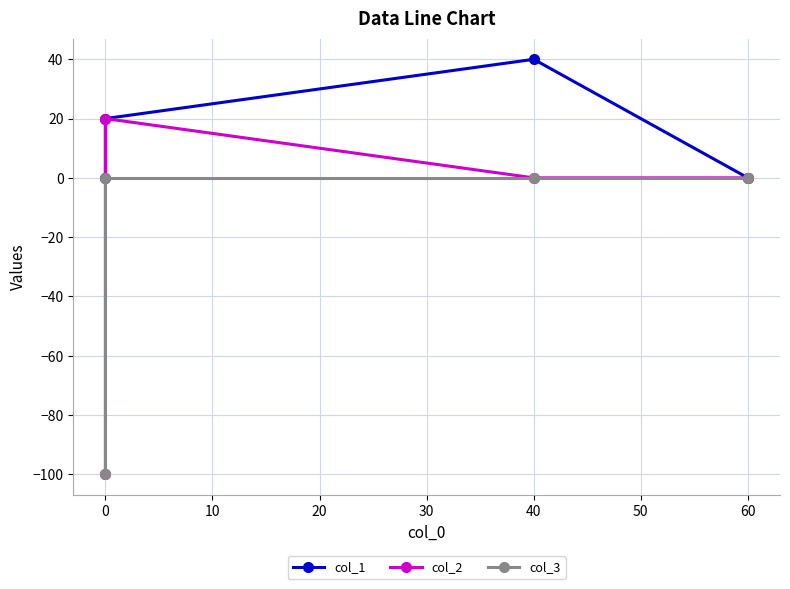

At how many categories does at least one series exceed 31?

1